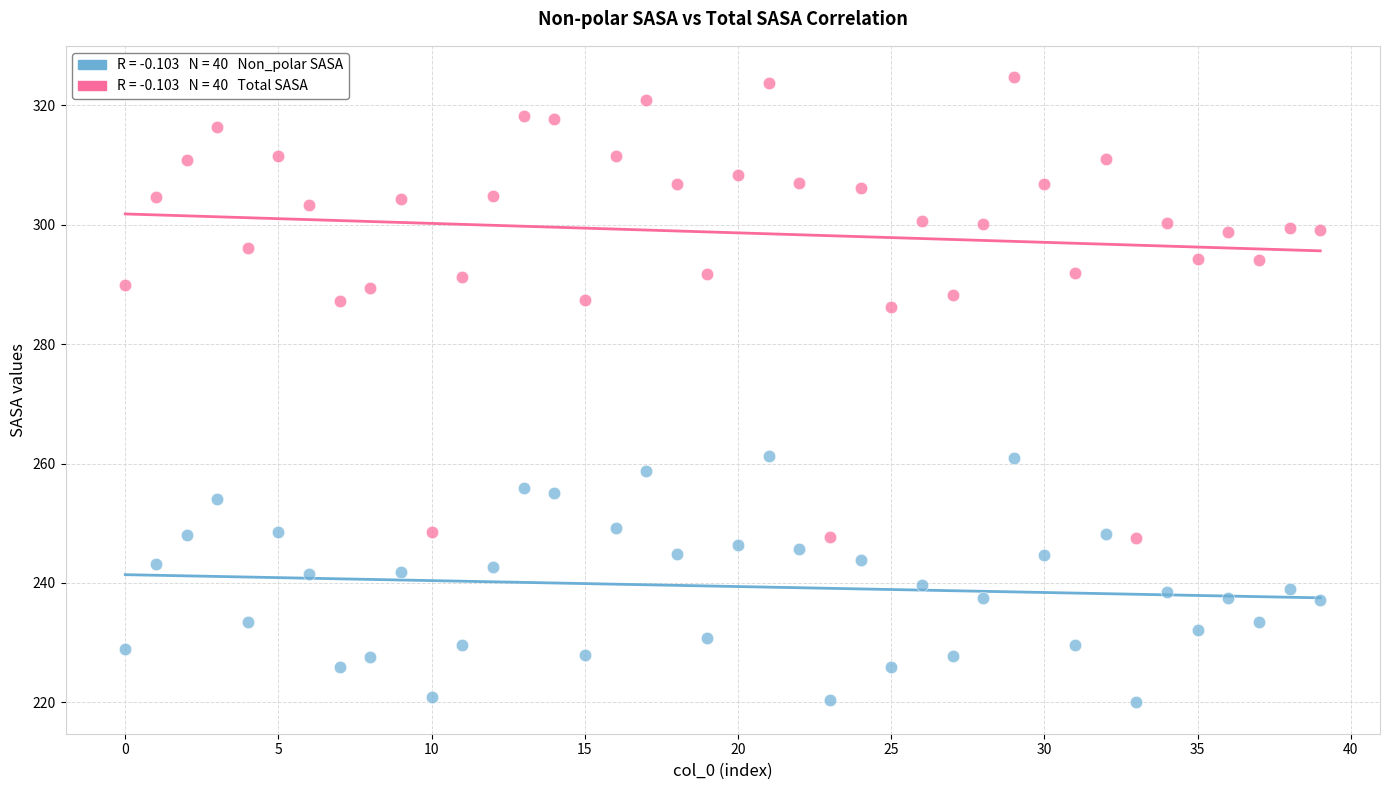

Across all data points, what is the range of Y values (max minus min)?

104.7